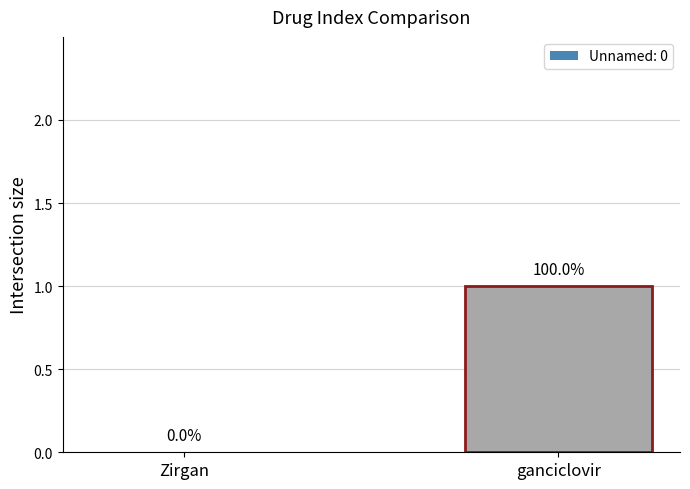

What is the change in value from Zirgan to ganciclovir?

+1